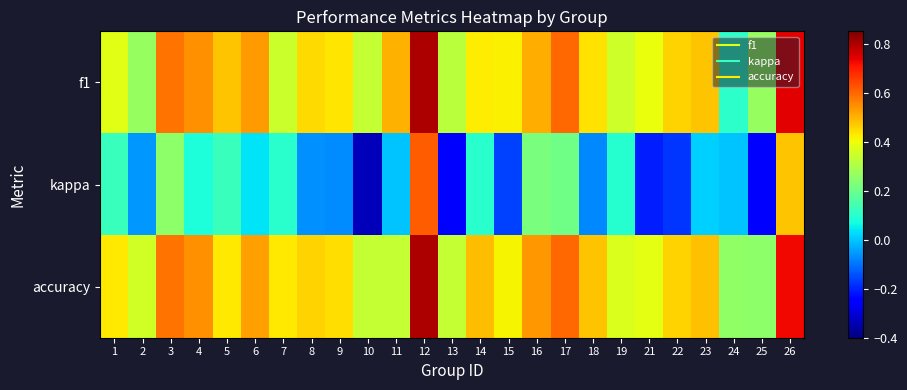

Between 4 and 21, which is larger?

4